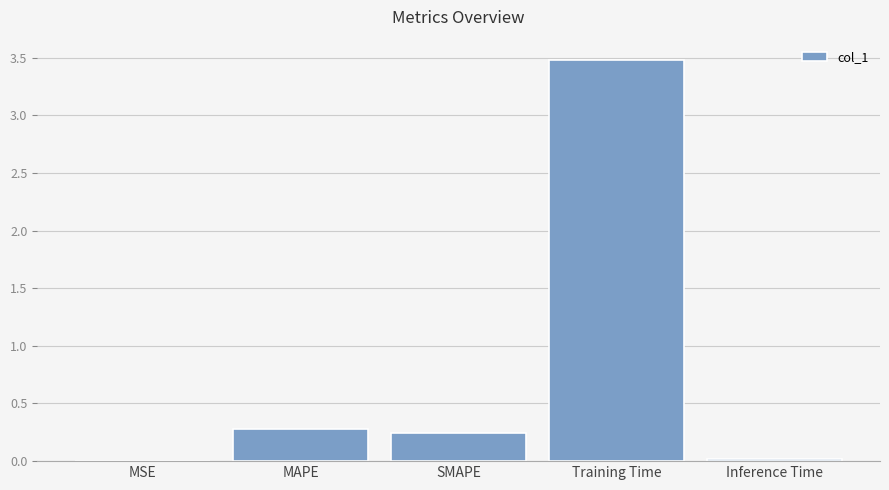

What is the sum of the values at MAPE and SMAPE?

0.5